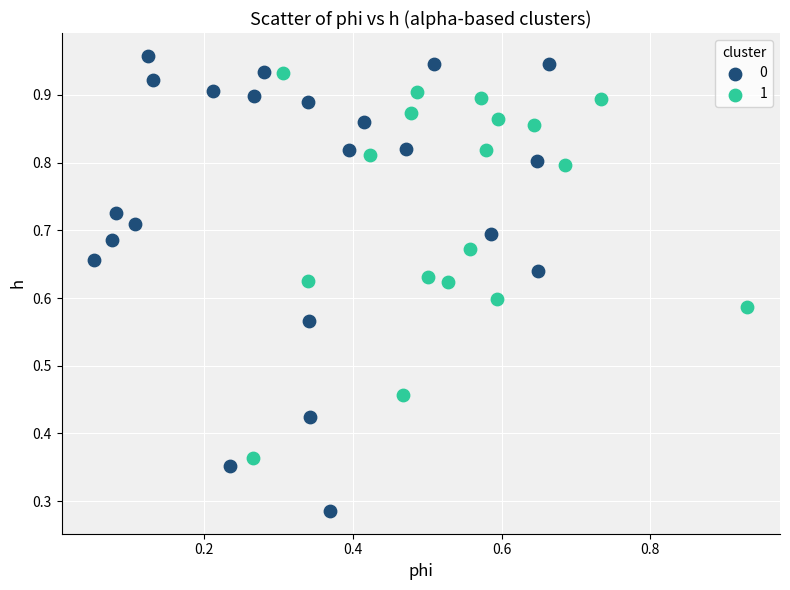

Which series has the largest Y range (max minus min)?

0